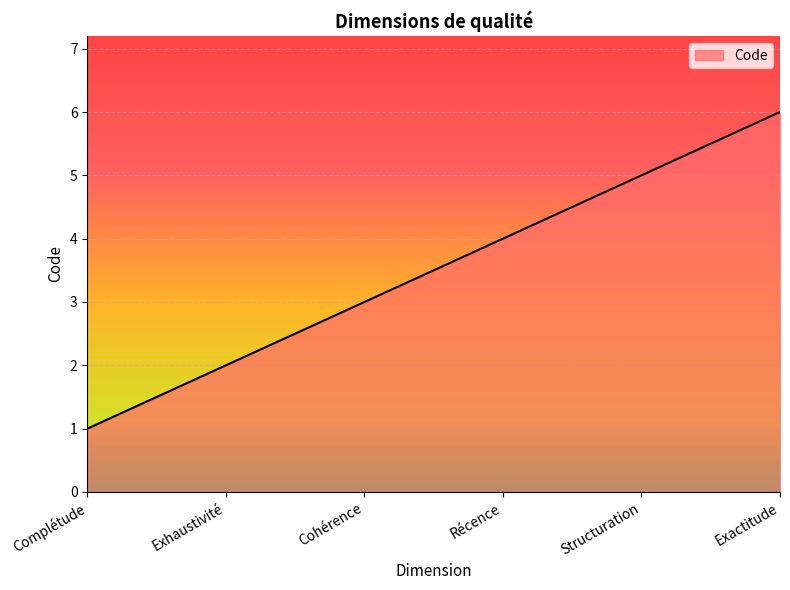

What is the smallest value displayed?

1